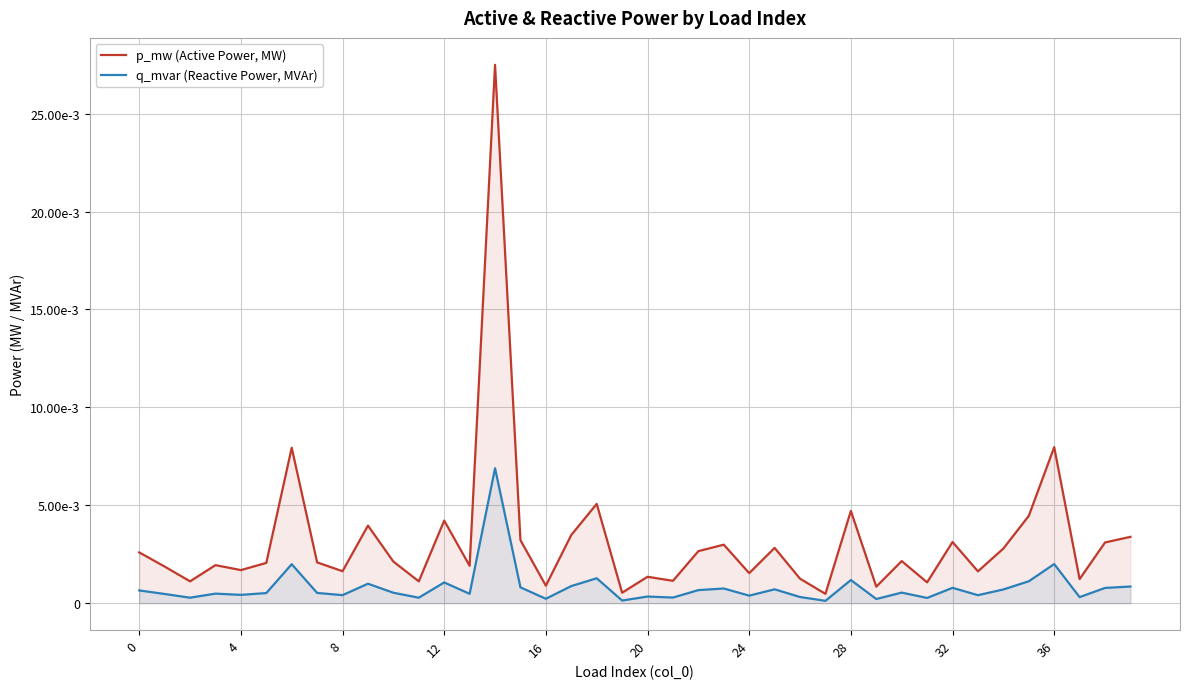

Between 0 and 20, which series saw the biggest shift?

p_mw (Active Power, MW)